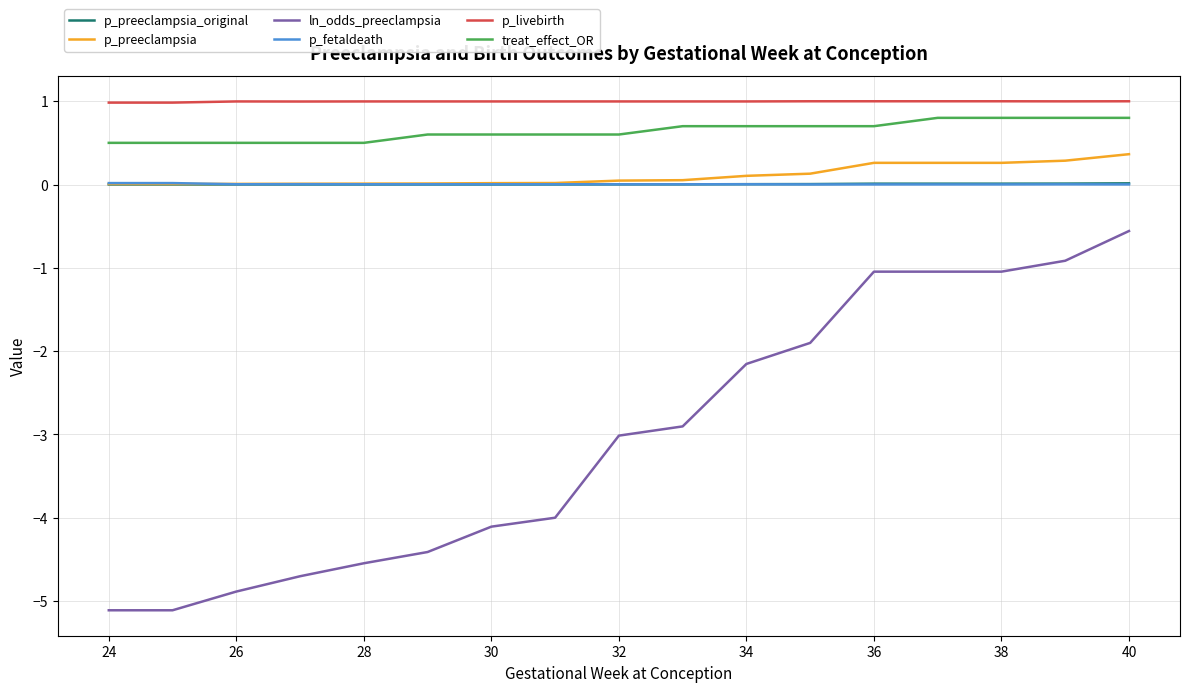

True or false: treat_effect_OR and p_fetaldeath intersect in this chart.

False